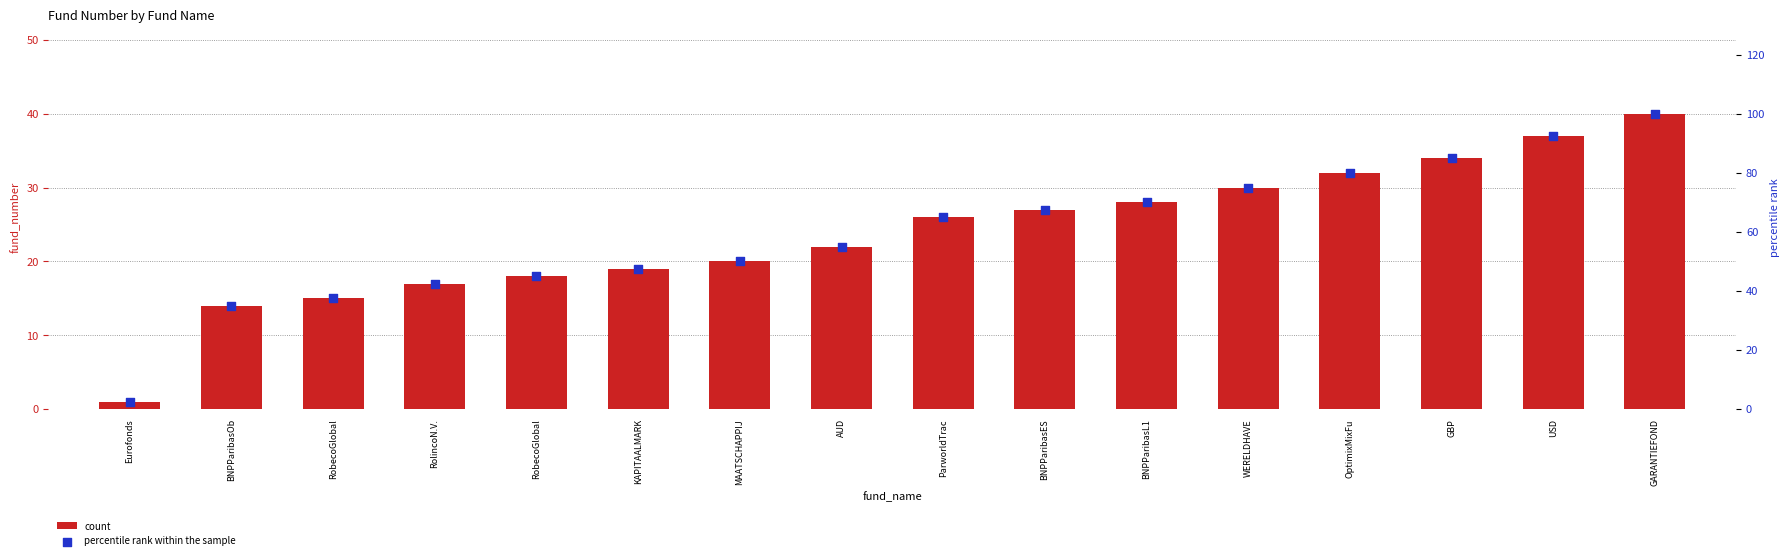

Which series has the widest spread of Y values?

percentile rank within the sample